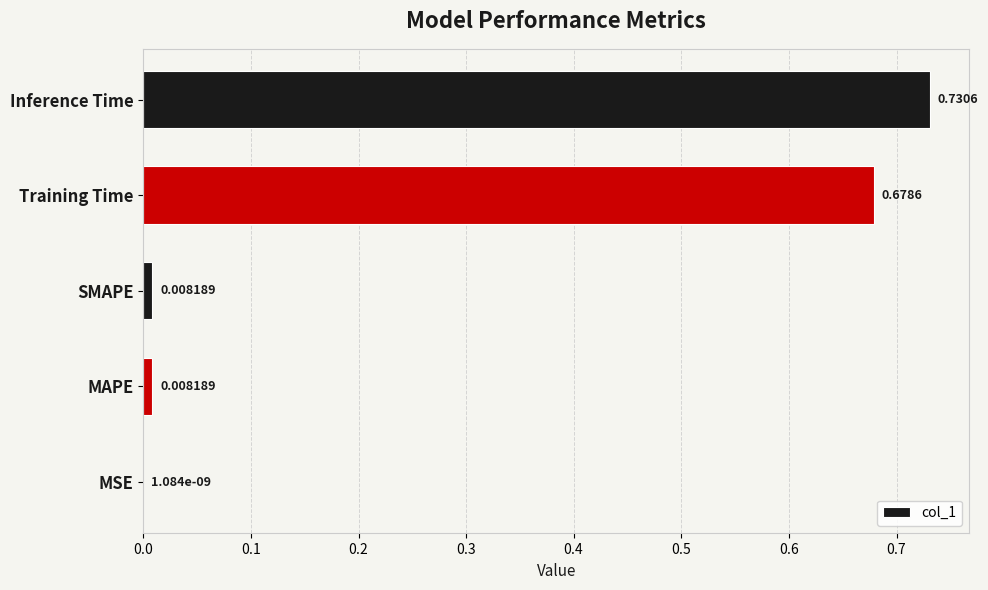

At which label is the value closest to 0?

MSE